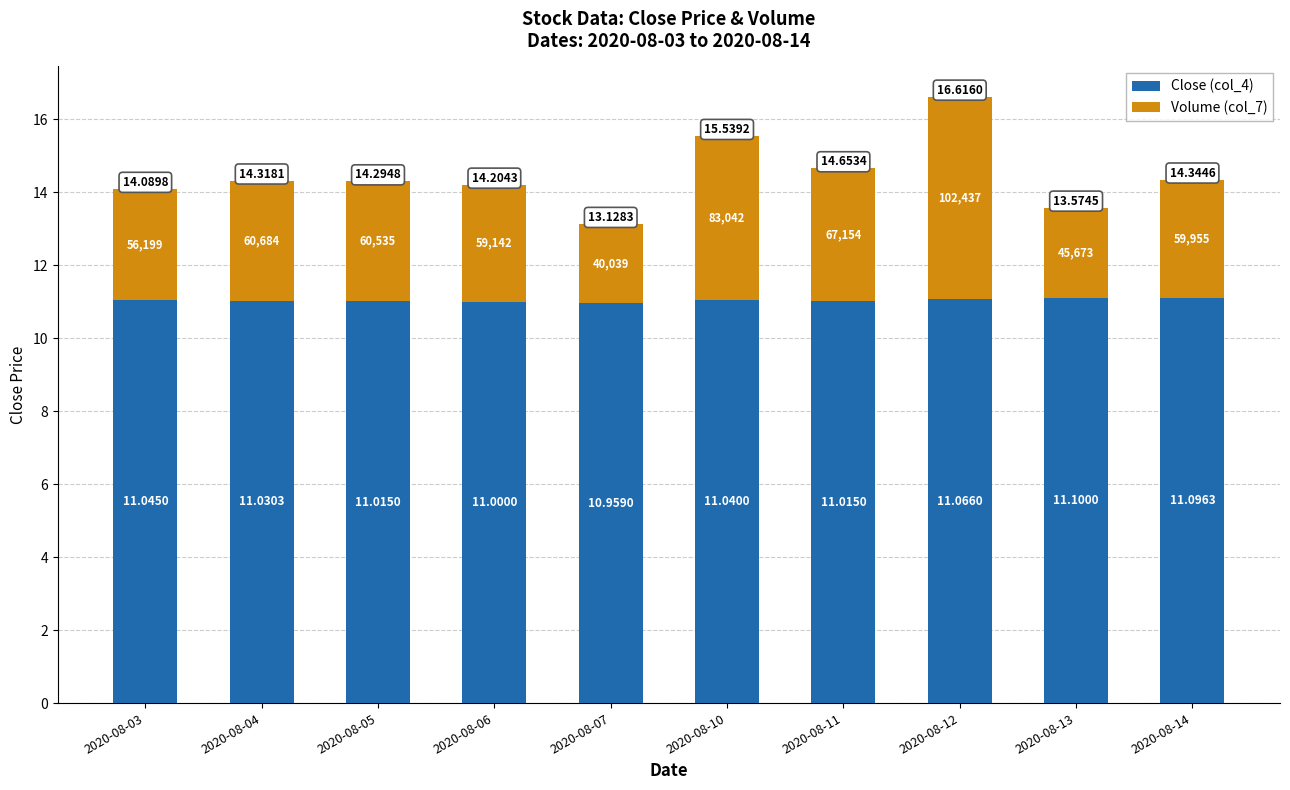

What are all the series names shown in the legend?

Close (col_4), Volume (col_7)